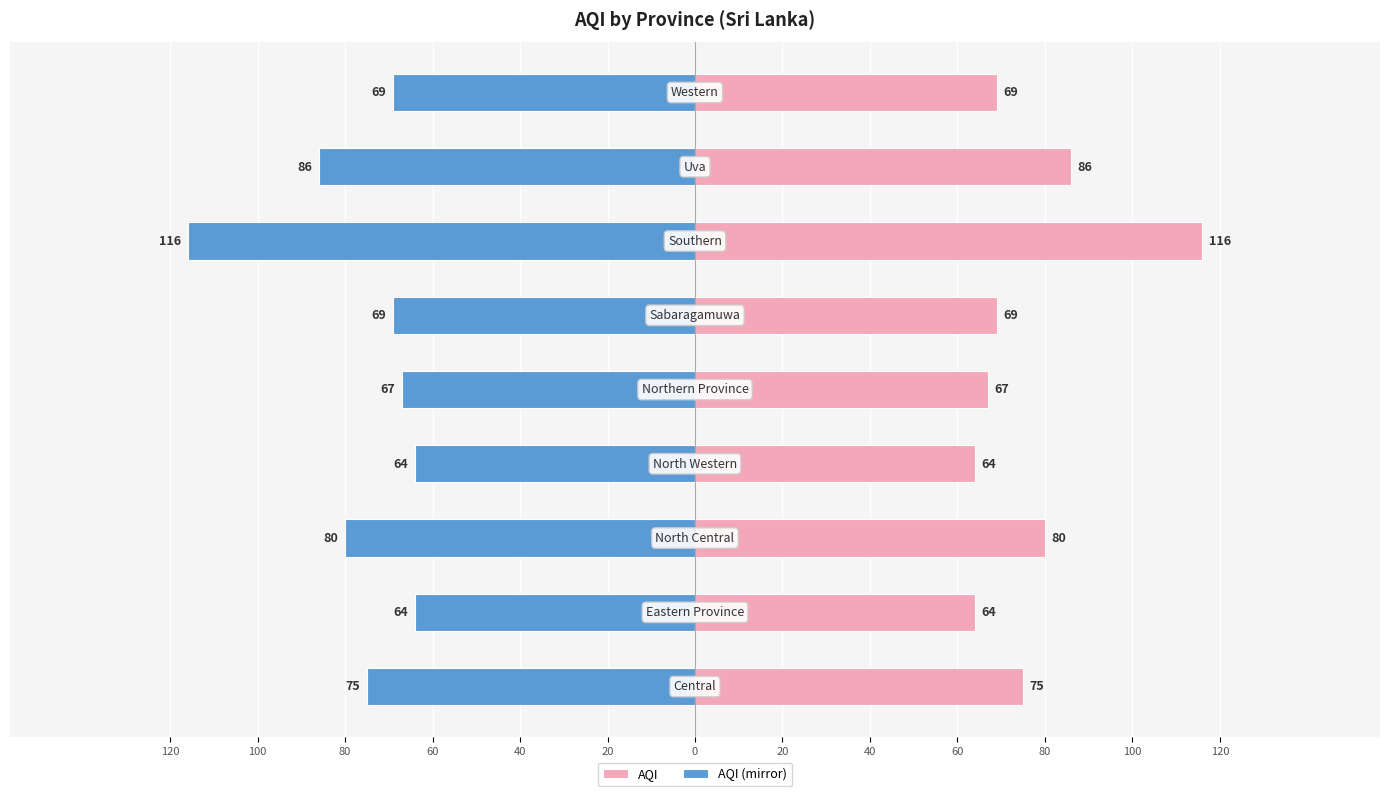

Which series has the largest range (max minus min)?

AQI